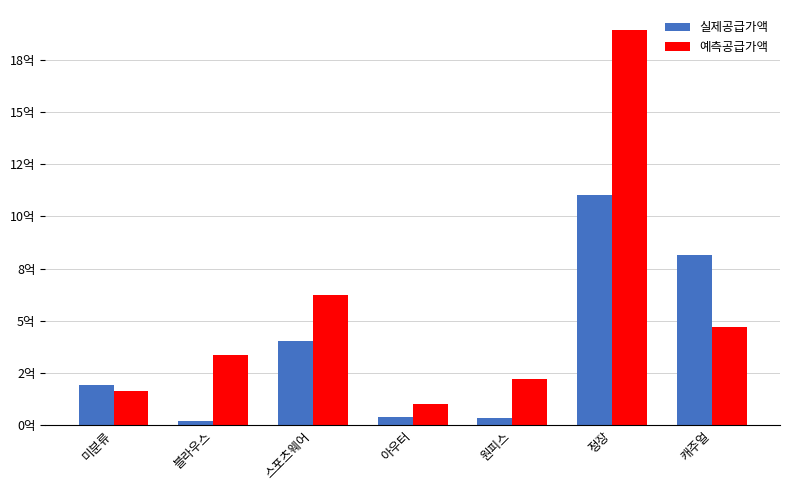

What is the label of the 4th bar from the left?

아우터